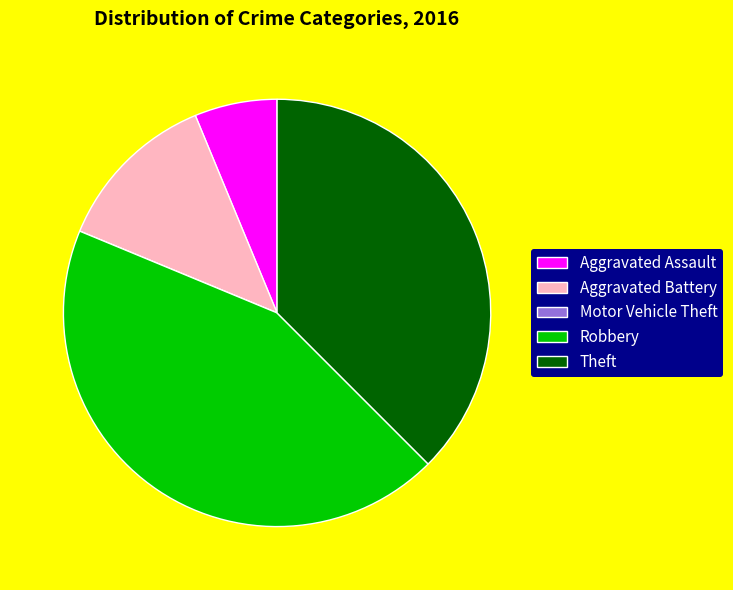

Which slice is the largest?

Robbery